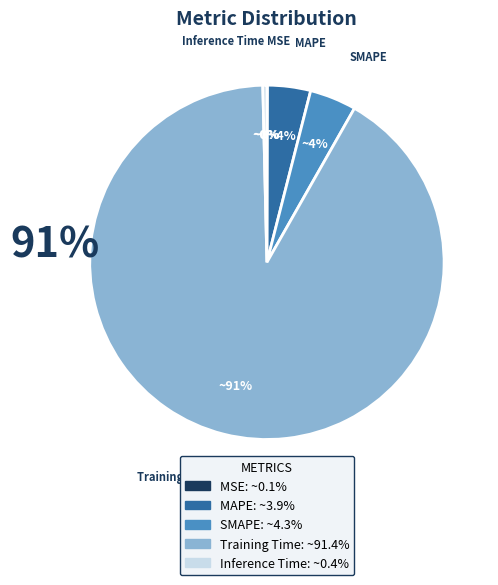

To the nearest percent, what is the average slice percentage?

20%